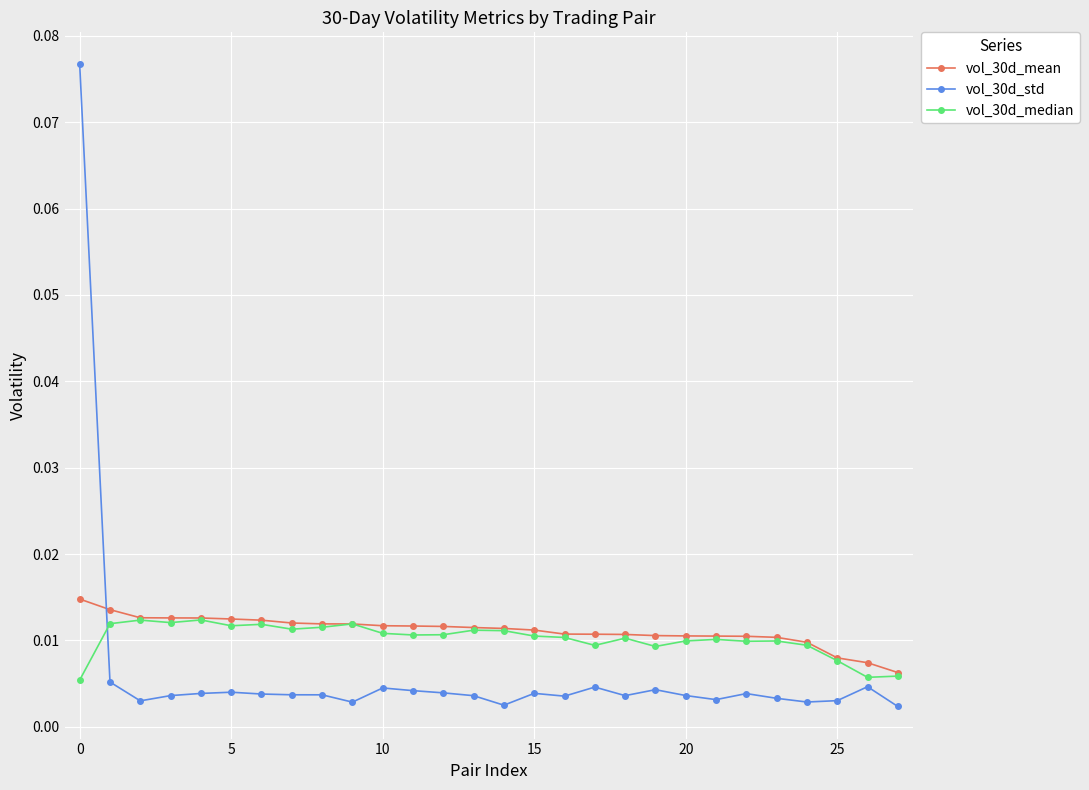

At how many categories does at least one series exceed 0?

28